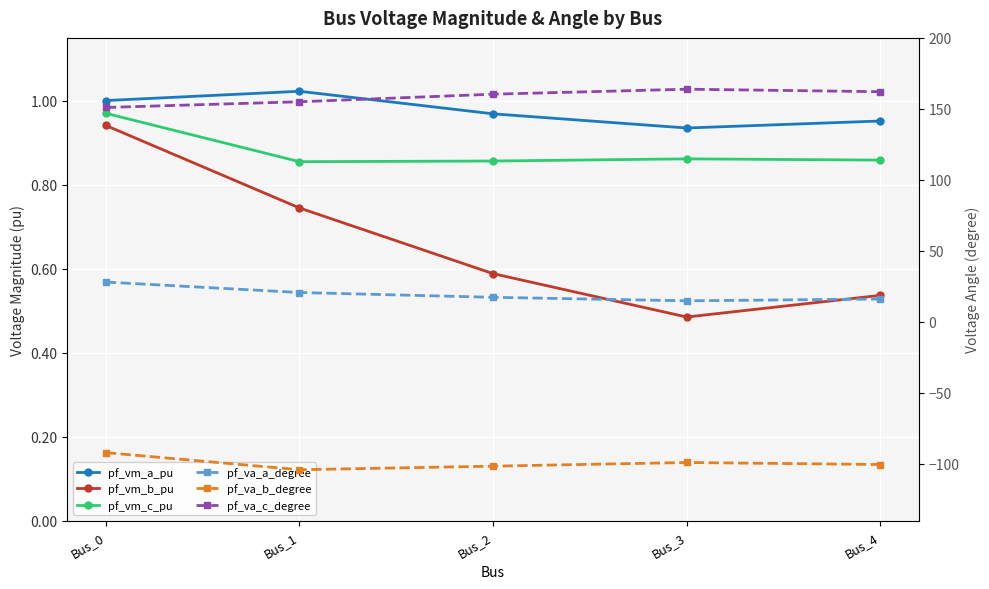

Which series has the largest range (max minus min)?

pf_va_a_degree